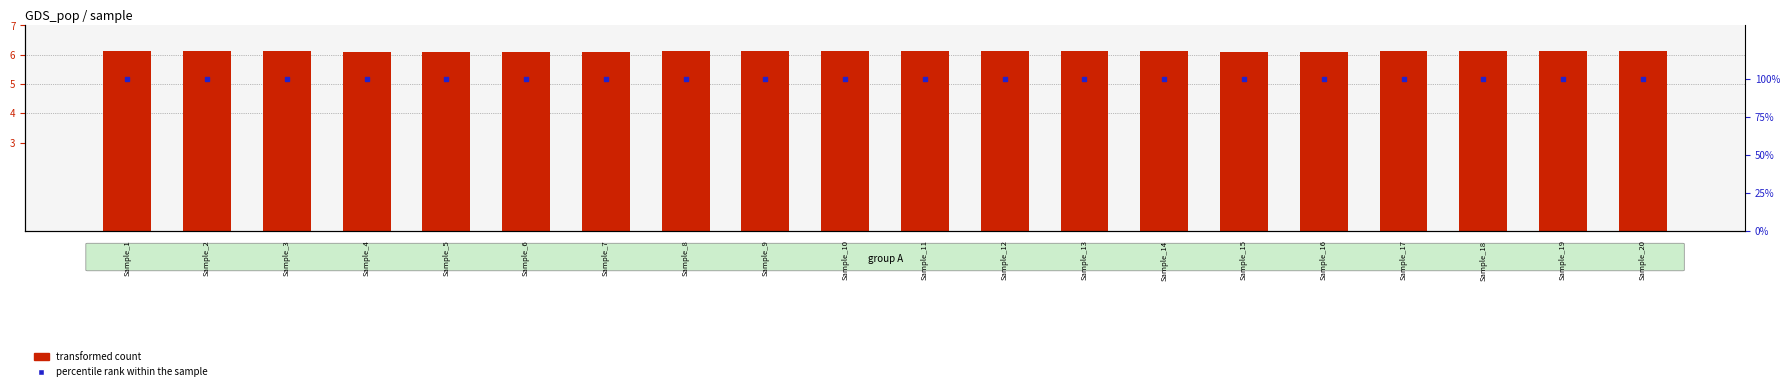

What is the total value across all series at Sample_1?

106.1